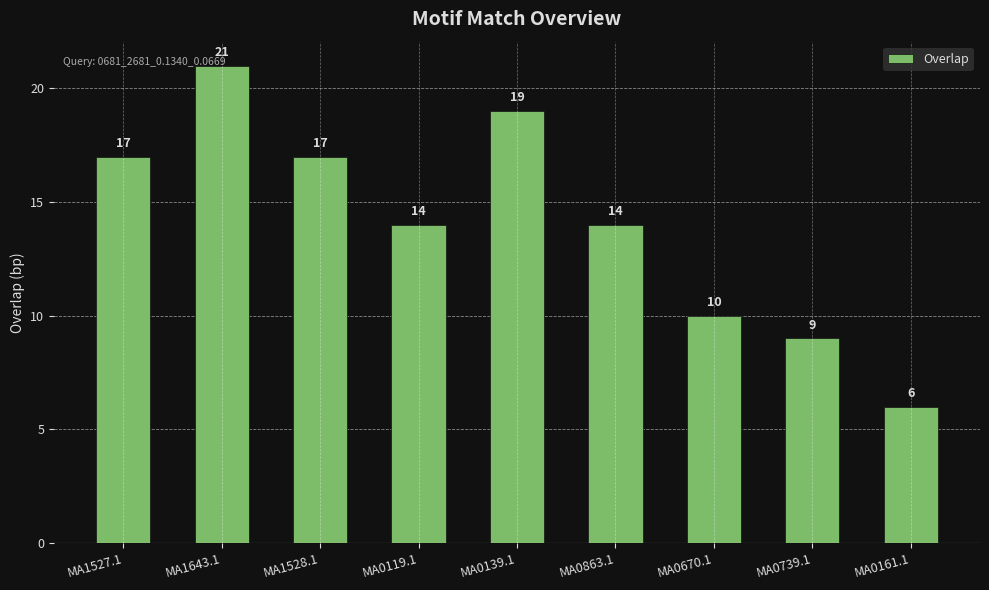

What position from the right is MA0863.1?

4